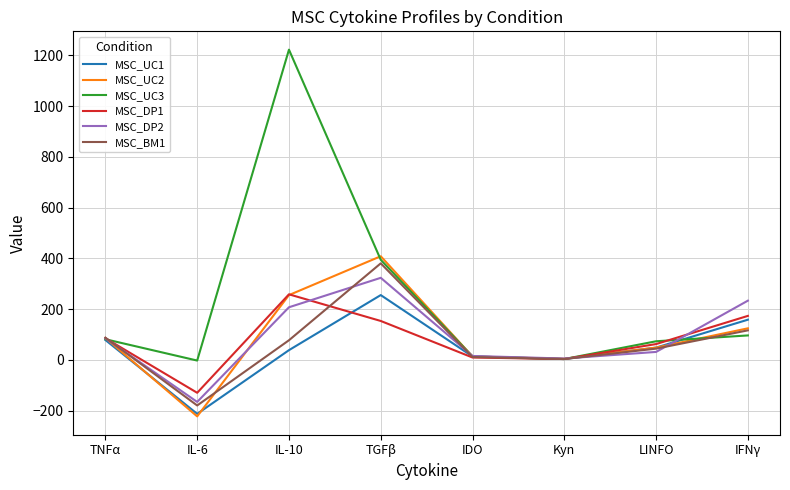

How many lines are shown in the chart?

6